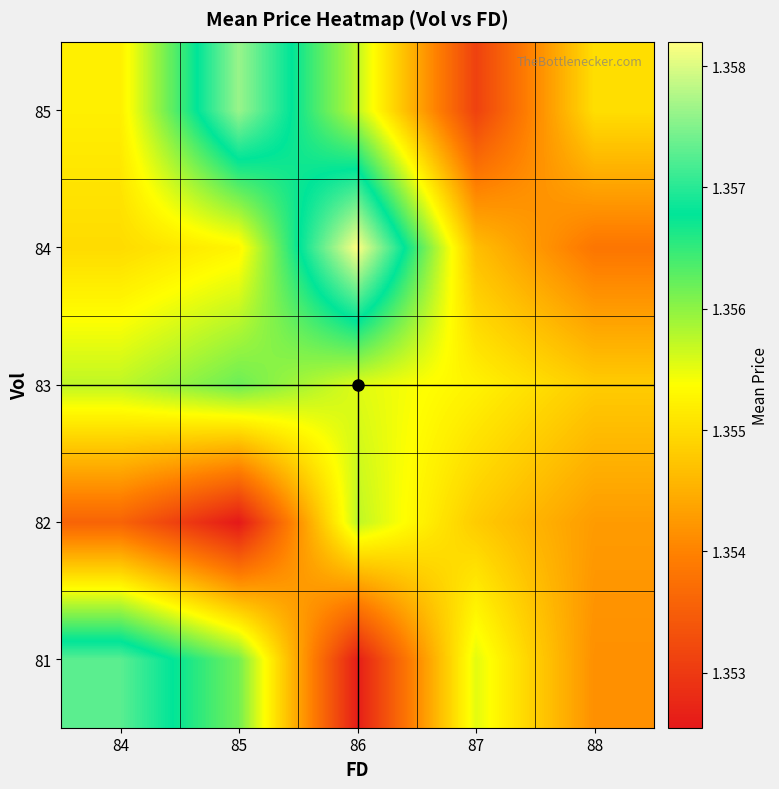

At 86, list the series in order from largest to smallest.

84, 82, 85, 83, 81